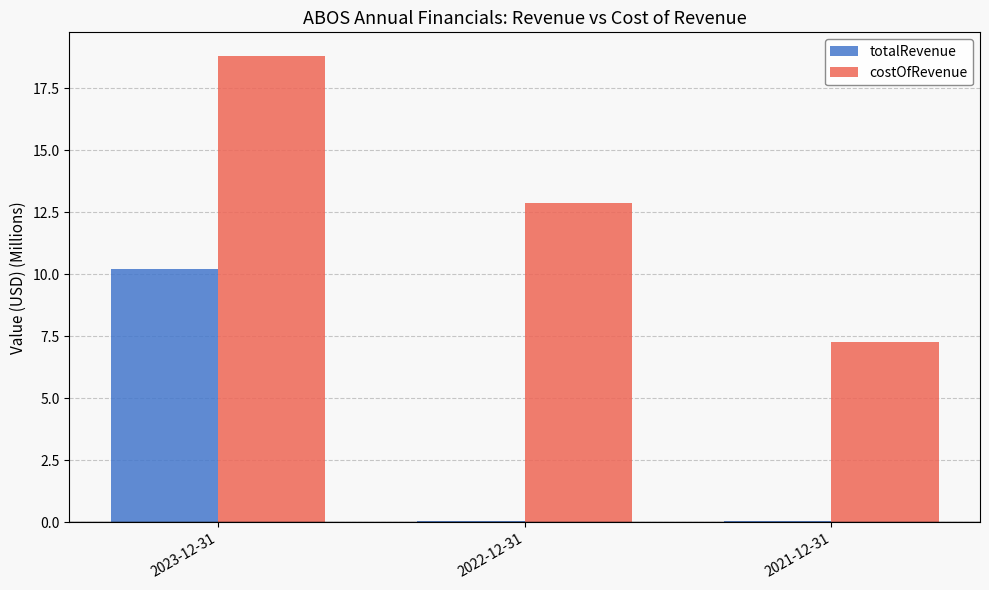

What is the maximum value for totalRevenue?

10.2